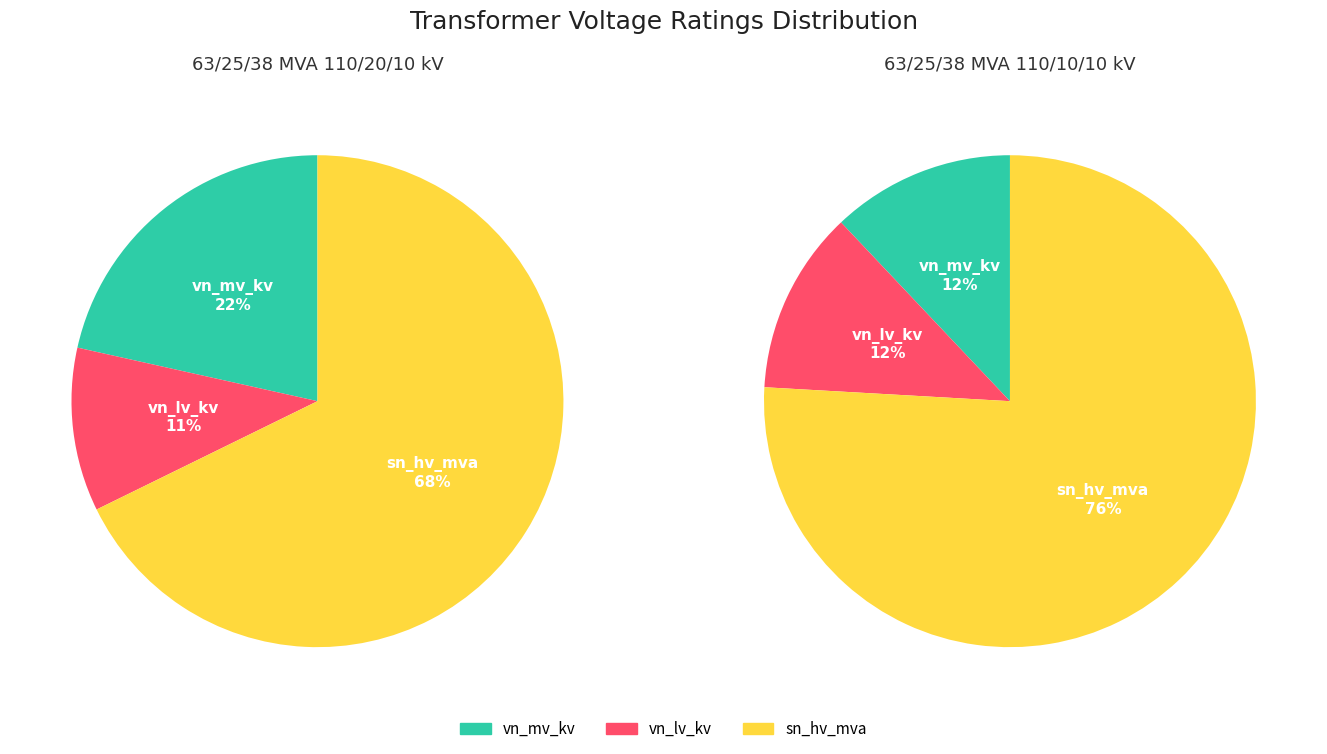

Do vn_lv_kv and sn_hv_mva together represent more than half of the pie?

Yes